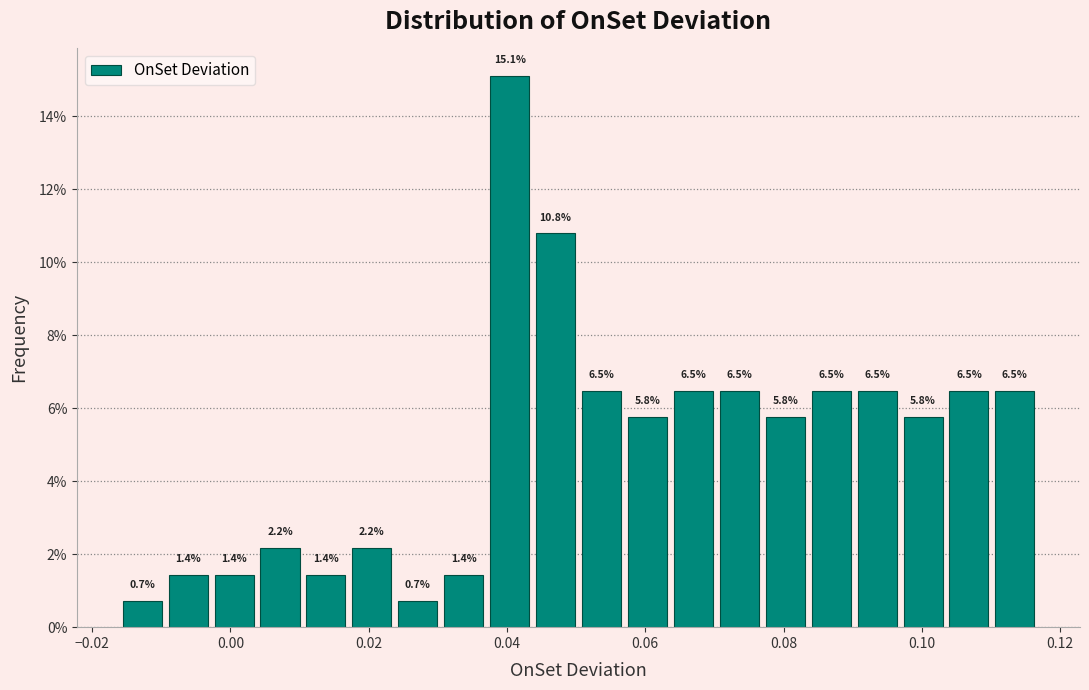

Read against the x-axis, roughly where is the centre of the tallest bar?

0.040